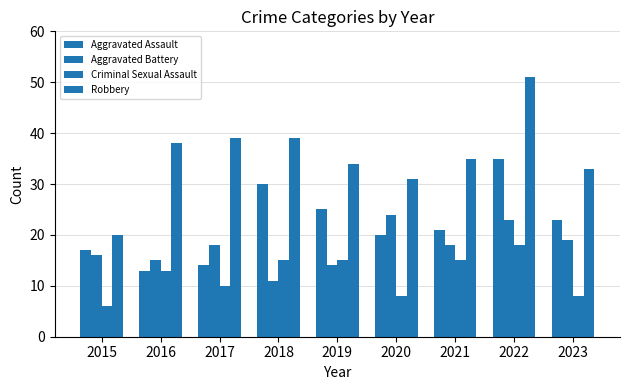

How many groups of bars are there?

9